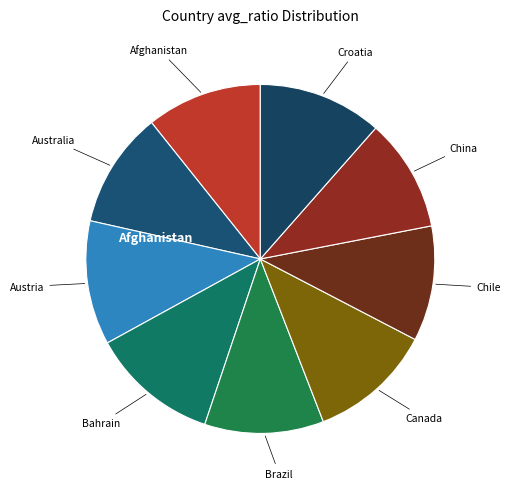

Count the number of slices in the pie.

9